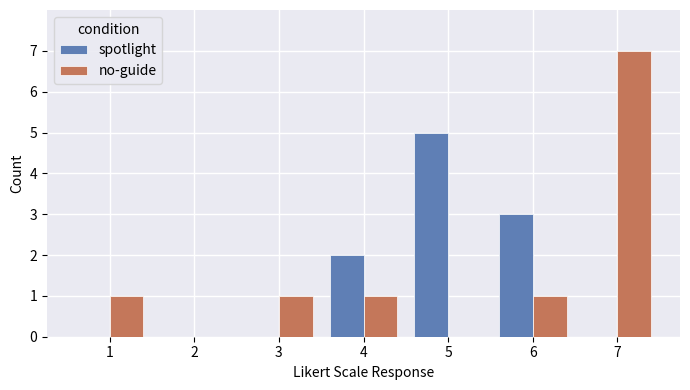

What is the sum of all no-guide values?

11